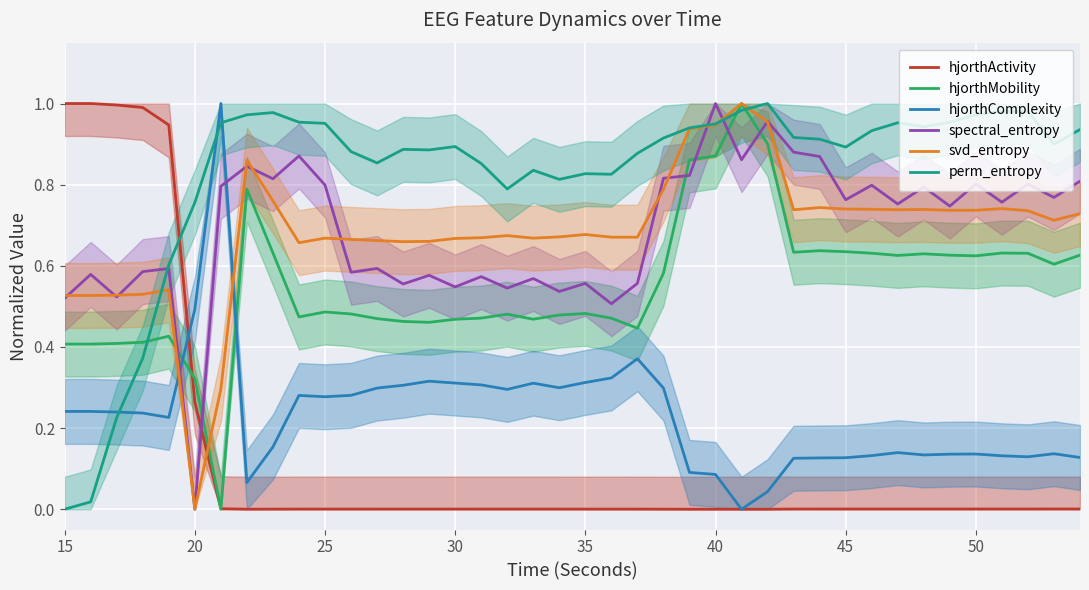

Is it true that svd_entropy equals 0.2 at 45?

False